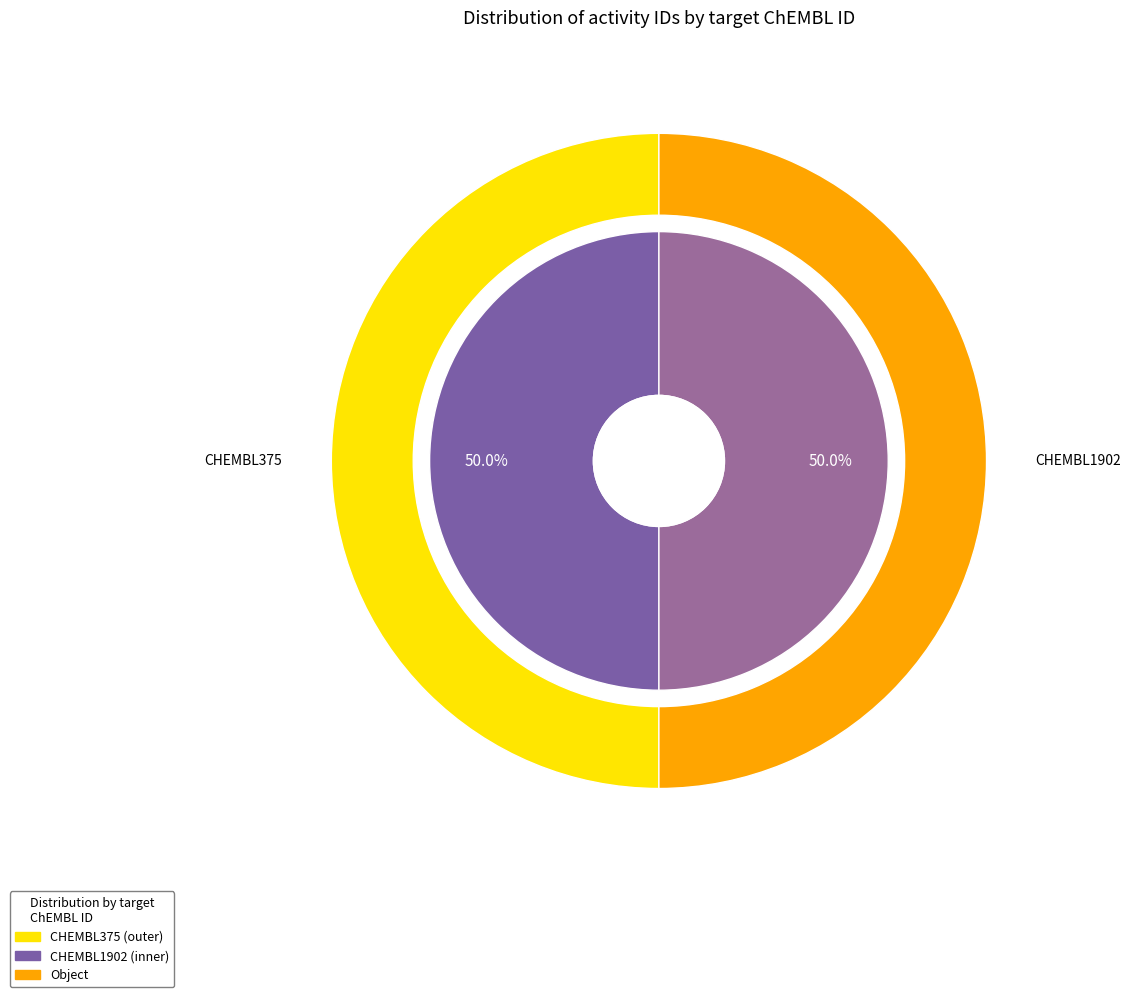

What is the largest slice in the pie chart?

CHEMBL1902